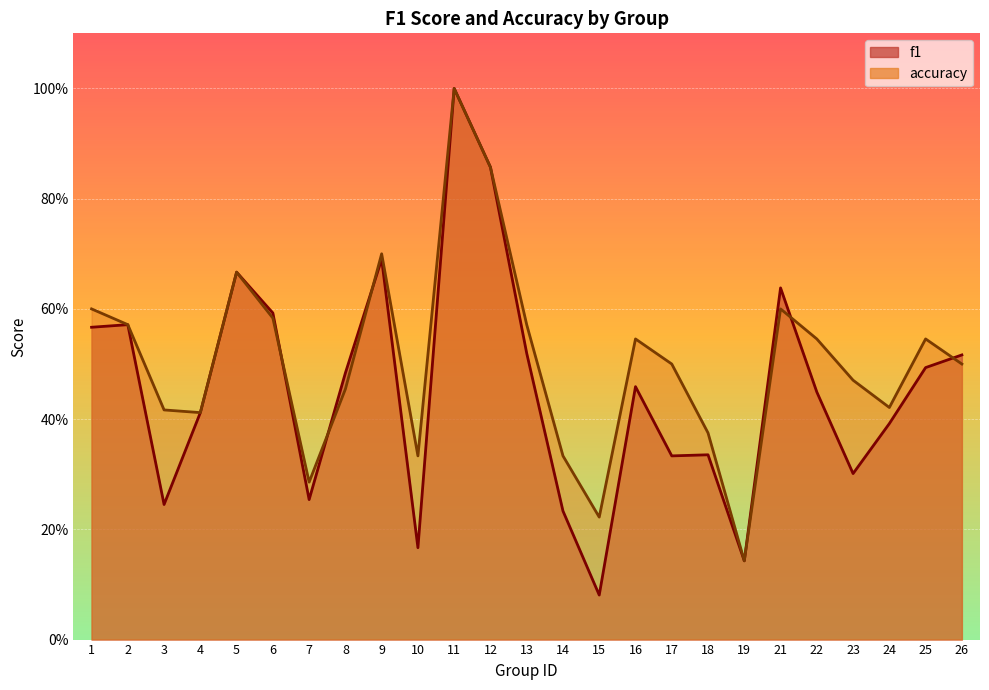

At which category is the sum across all series the highest?

11